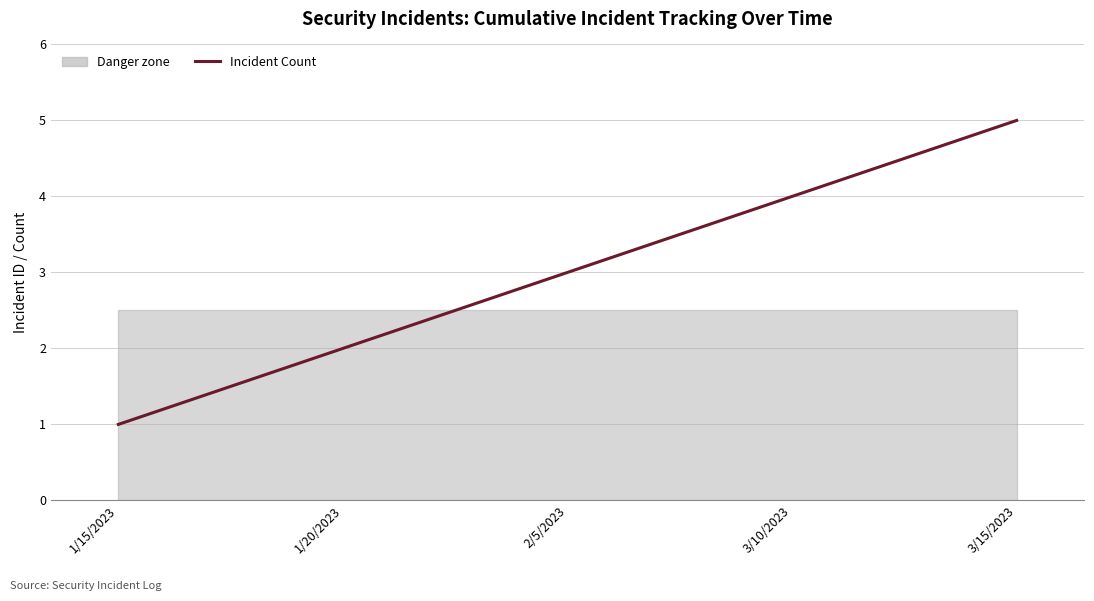

Between 3/15/2023 and 1/20/2023, which is larger?

3/15/2023